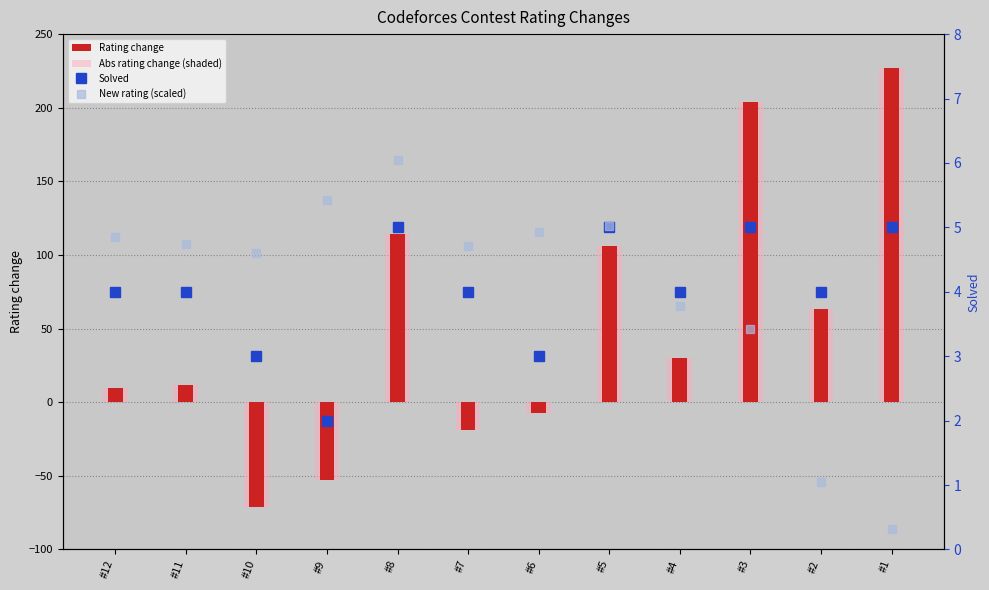

Reading right to left, what are all the values shown in this chart?

Rating change: #1=227.0	#2=63.0	#3=204.0	#4=30.0	#5=106.0	#6=-7.0	#7=-19.0	#8=114.0	#9=-53.0	#10=-71.0	#11=12.0	#12=10.0
Solved: #1=5.0	#2=4.0	#3=5.0	#4=4.0	#5=5.0	#6=3.0	#7=4.0	#8=5.0	#9=2.0	#10=3.0	#11=4.0	#12=4.0
New rating (scaled): #1=0.3	#2=1.1	#3=3.4	#4=3.8	#5=5.0	#6=4.9	#7=4.7	#8=6.0	#9=5.4	#10=4.6	#11=4.7	#12=4.9